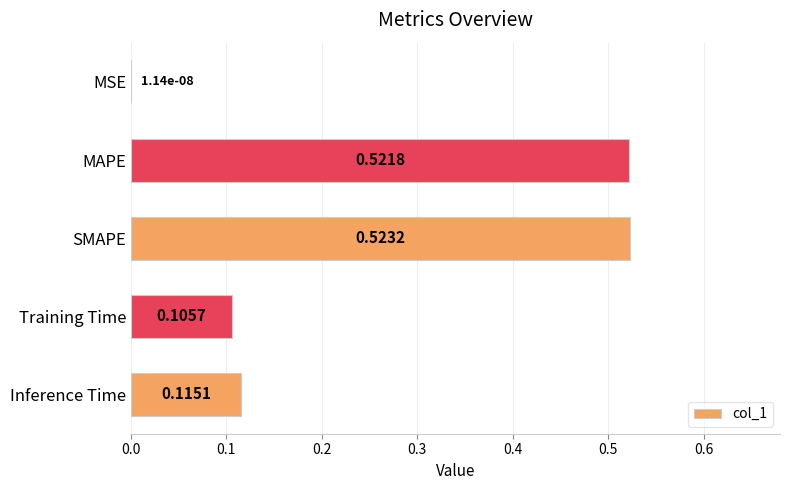

Where is the data nearest to the value 0?

MSE